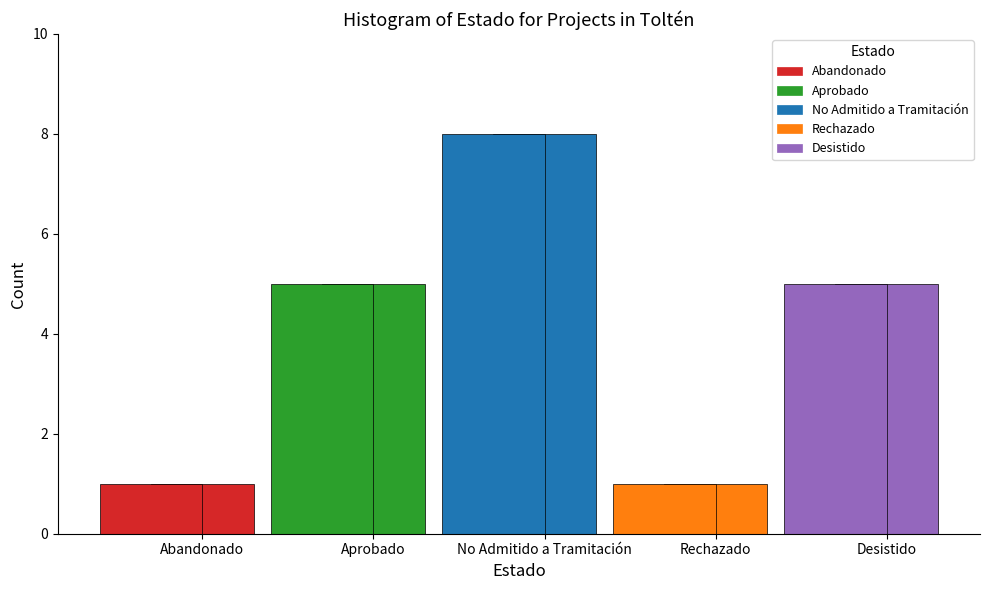

What is the smallest value displayed?

1